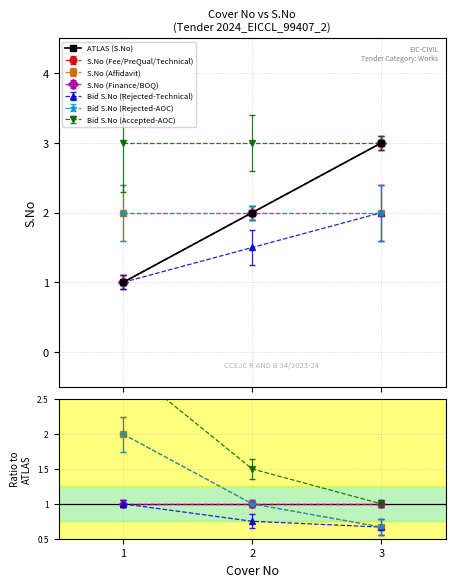

The value at 3 is 4. True or false?

False